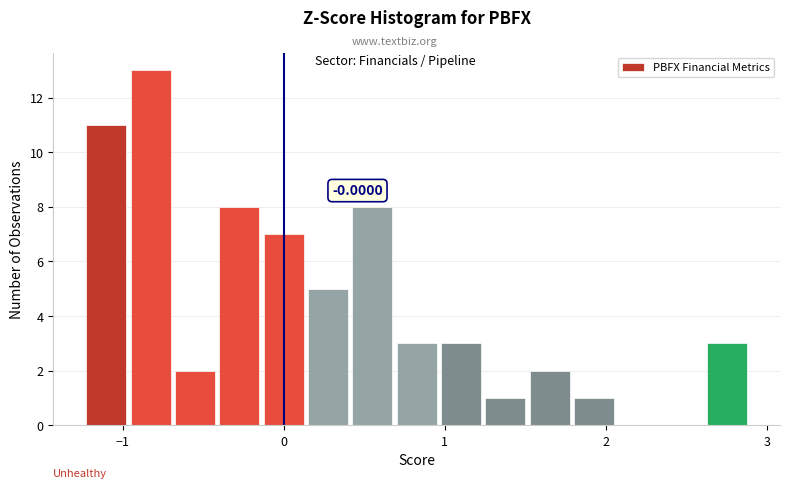

Read against the x-axis, roughly where is the centre of the tallest bar?

-0.8